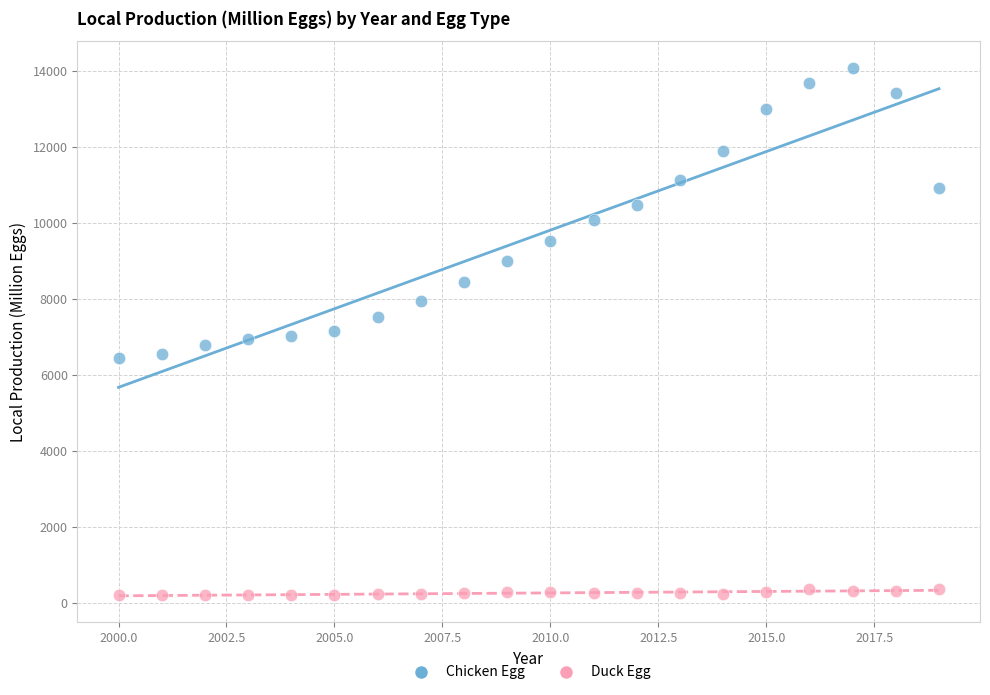

Across all data points, what is the range of X values (max minus min)?

19.0